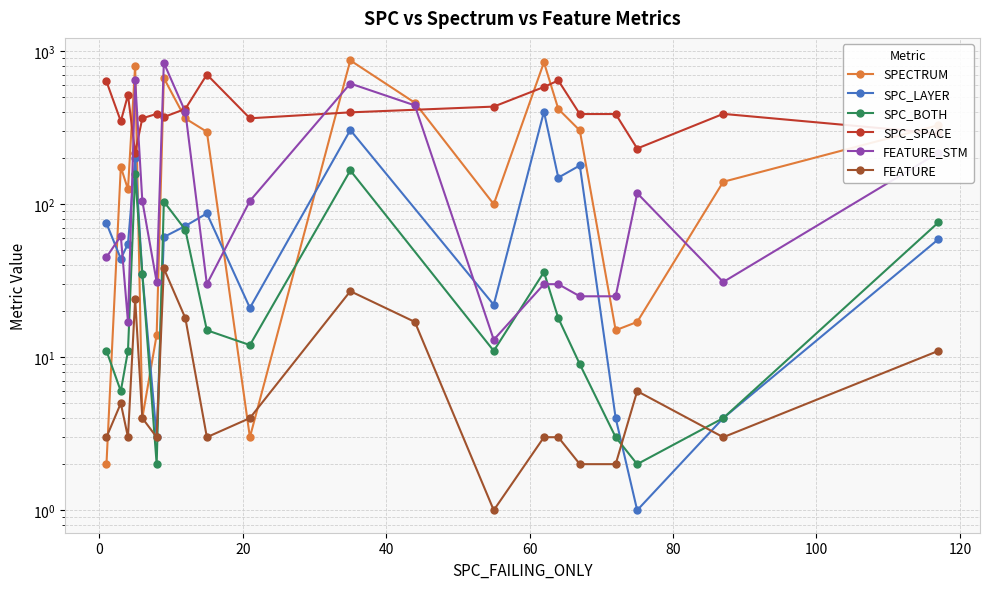

Does the chart display data point markers on the line(s)?

Yes